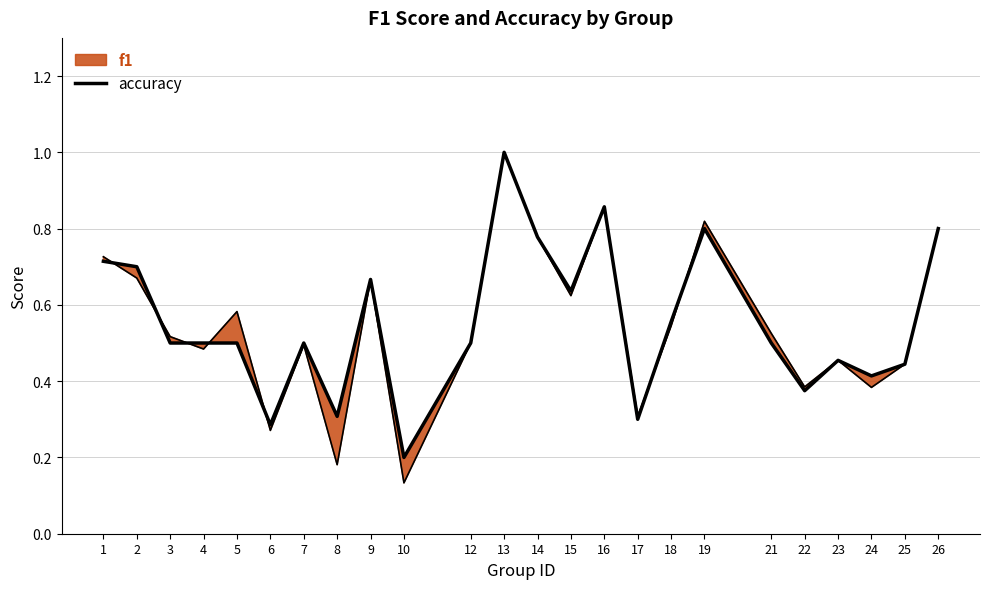

Reading left to right, extract all data points from this chart.

1=0.7	2=0.7	3=0.5	4=0.5	5=0.5	6=0.3	7=0.5	8=0.3	9=0.7	10=0.2	12=0.5	13=1.0	14=0.8	15=0.6	16=0.9	17=0.3	18=0.6	19=0.8	21=0.5	22=0.4	23=0.5	24=0.4	25=0.4	26=0.8